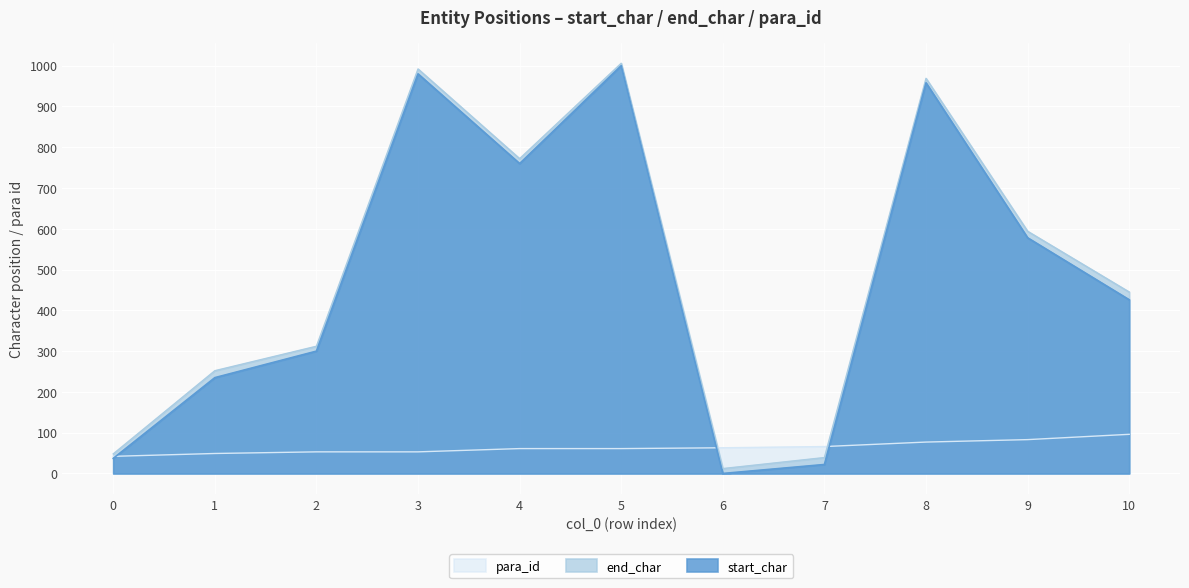

What is the total value across all series at 8?

2004